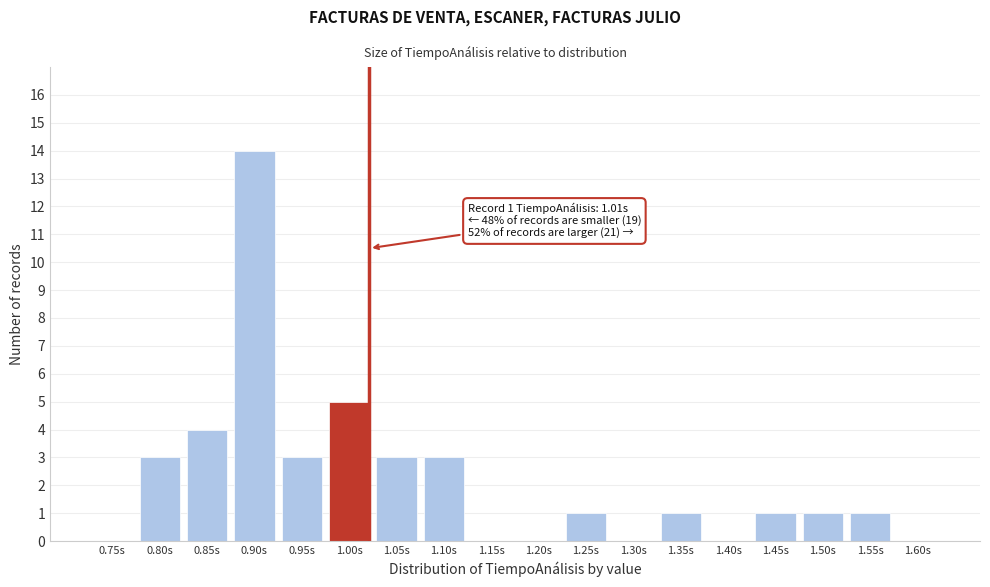

Reading left to right, transcribe all the data shown in this chart.

0.75s=0	0.80s=3	0.85s=4	0.90s=14	0.95s=3	1.00s=5	1.05s=3	1.10s=3	1.15s=0	1.20s=0	1.25s=1	1.30s=0	1.35s=1	1.40s=0	1.45s=1	1.50s=1	1.55s=1	1.60s=0